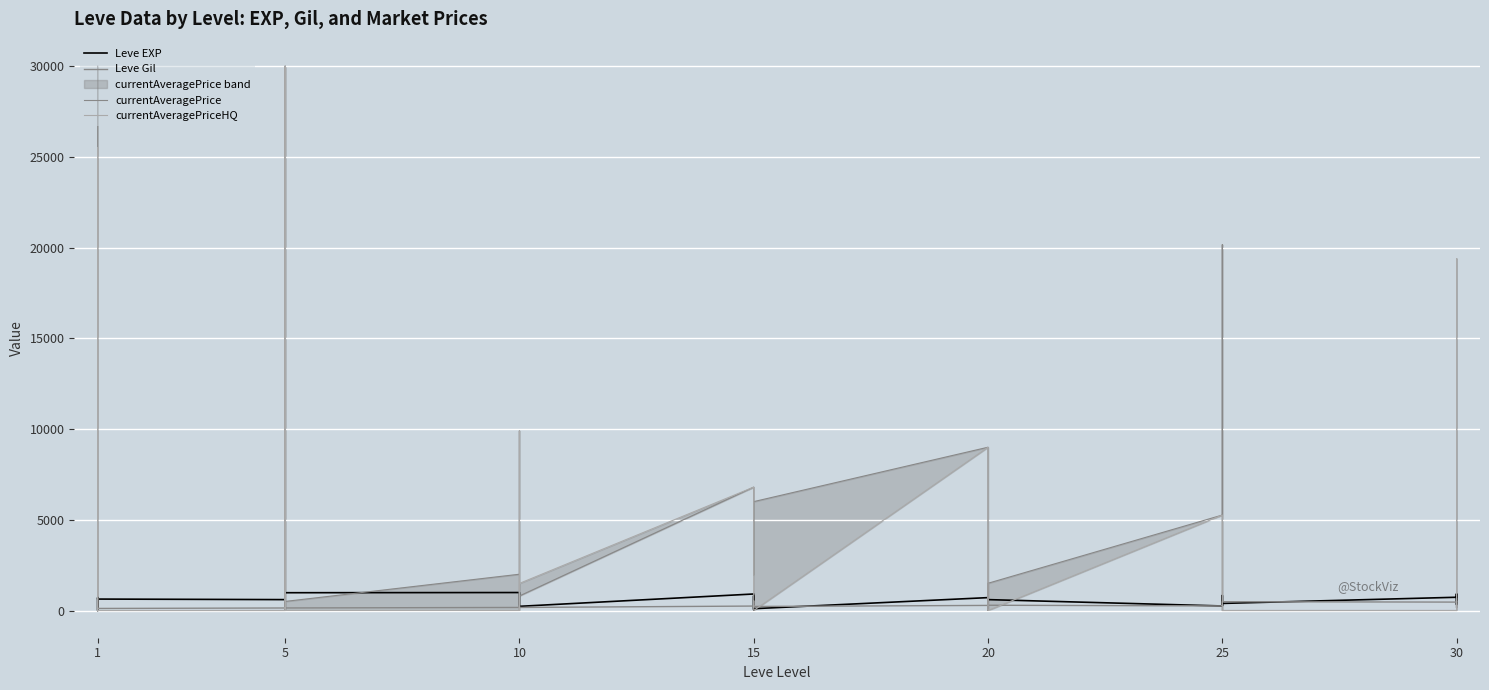

How many interior local valleys does the Leve Gil series have?

8